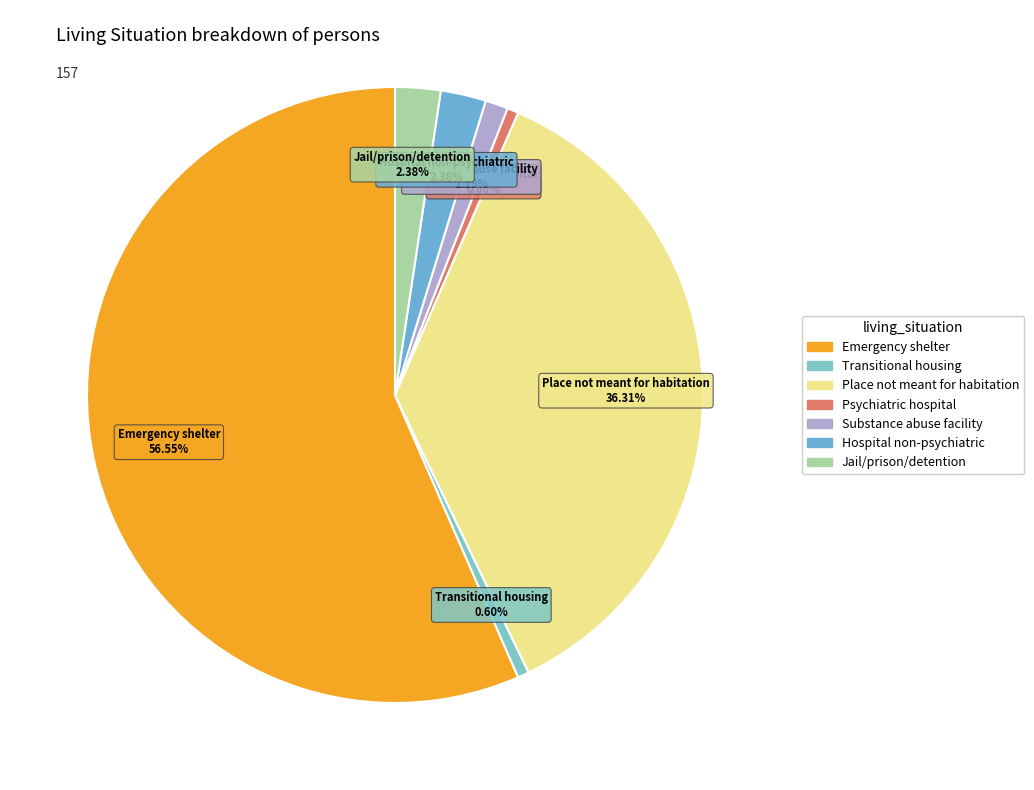

What percentage is the Transitional housing slice, to the nearest percent?

1%